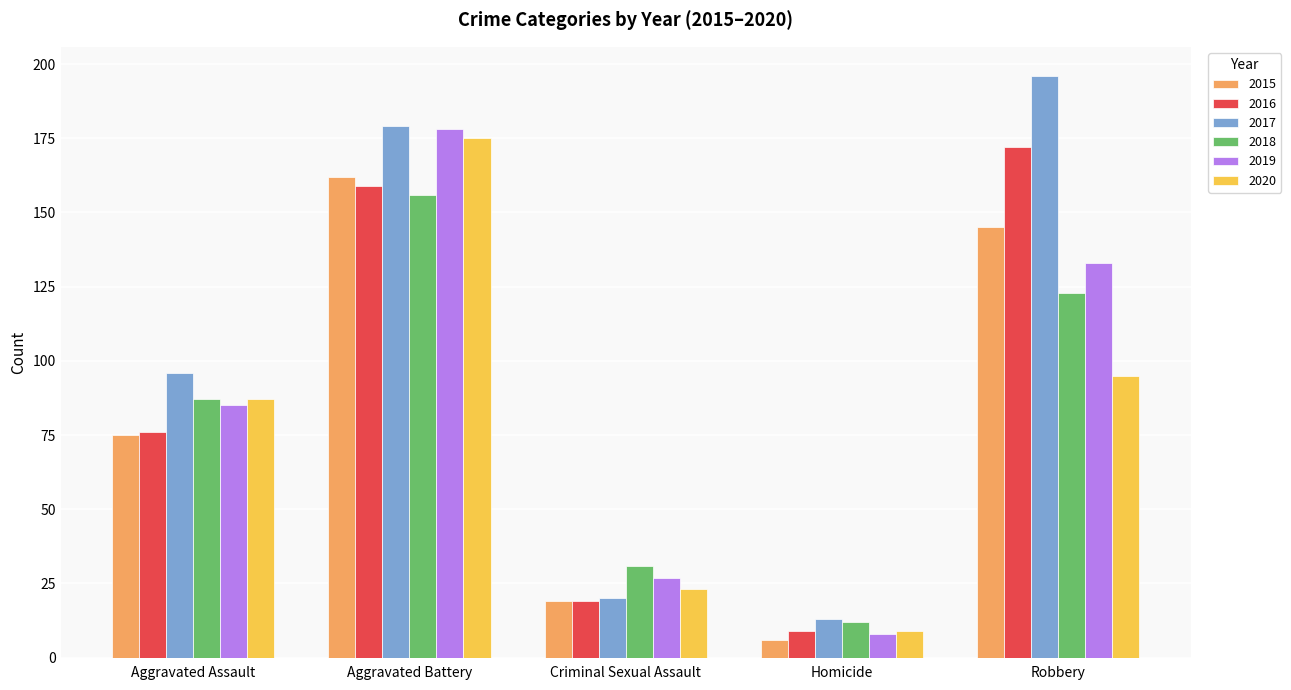

What is the approximate value of 2016 at Robbery?

172